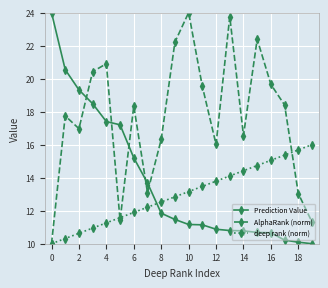

Which series has the largest total across all categories?

AlphaRank (norm)